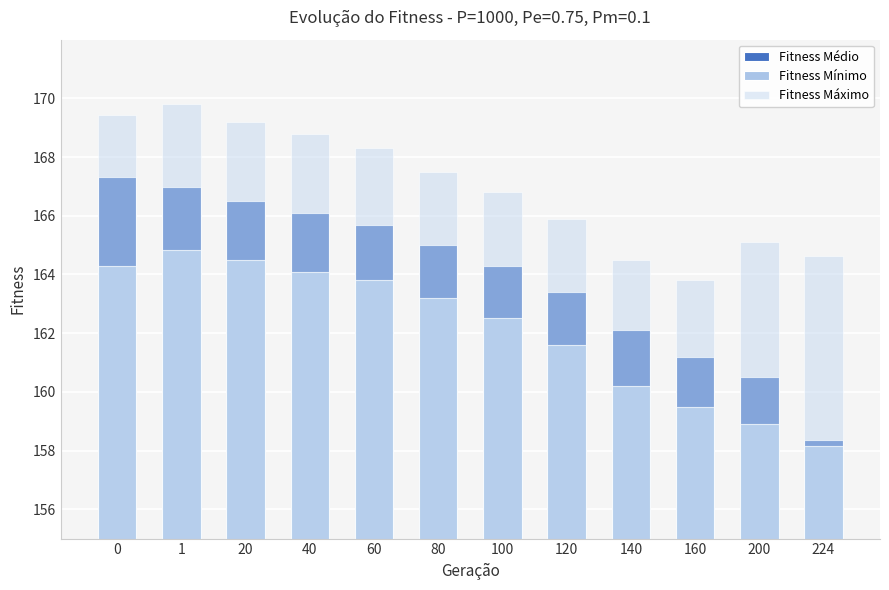

What is the approximate value of Fitness Mínimo at 1?

164.8